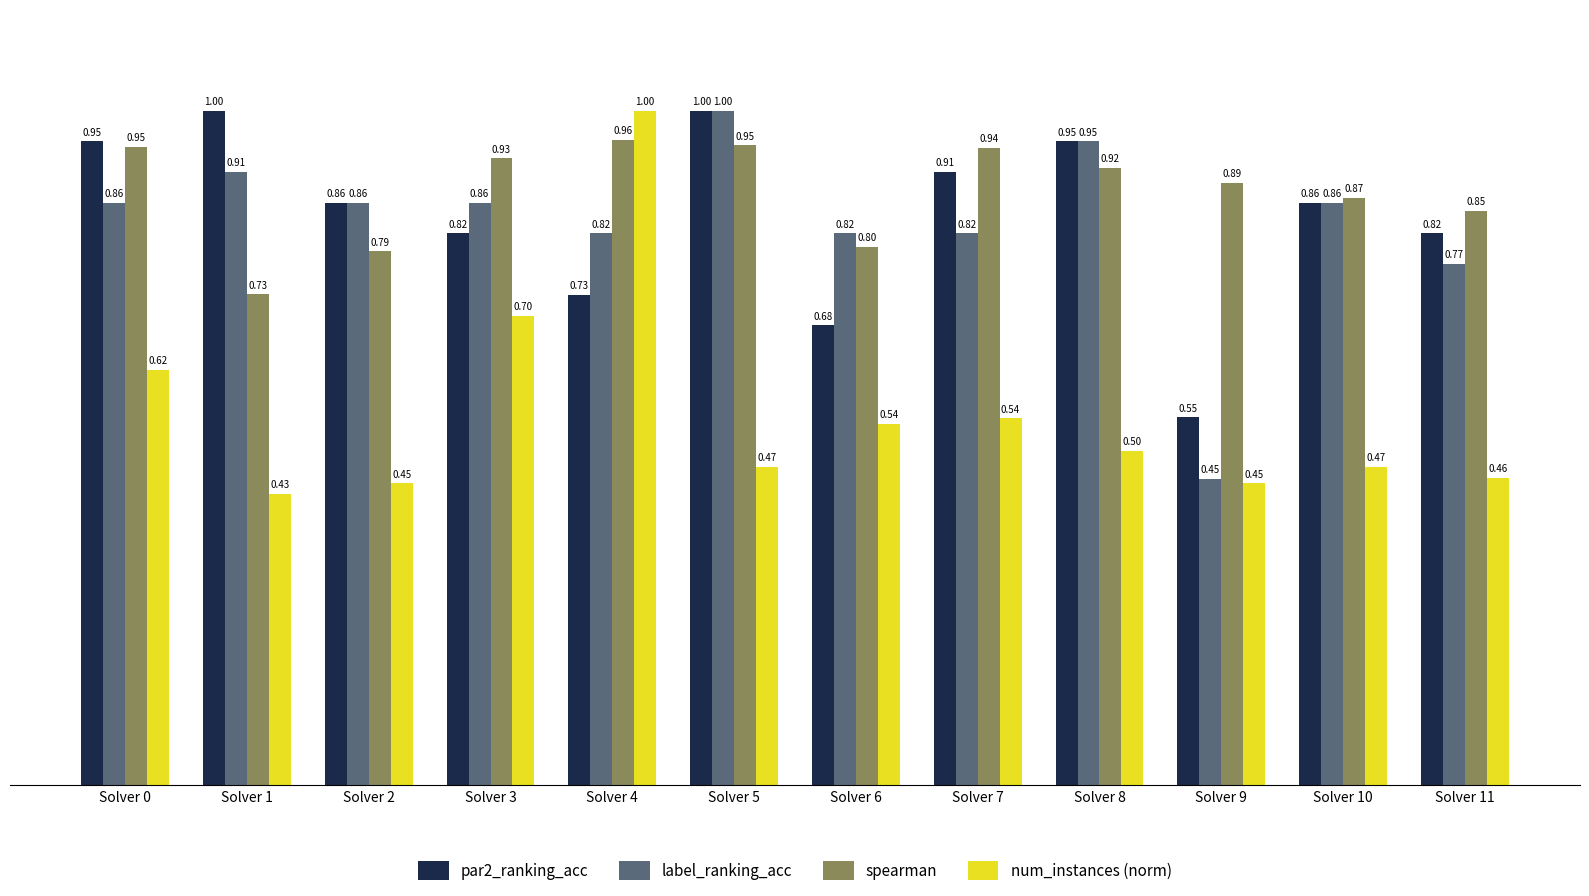

Is the value of num_instances (norm) at Solver 10 greater than the value of label_ranking_acc at Solver 2?

No